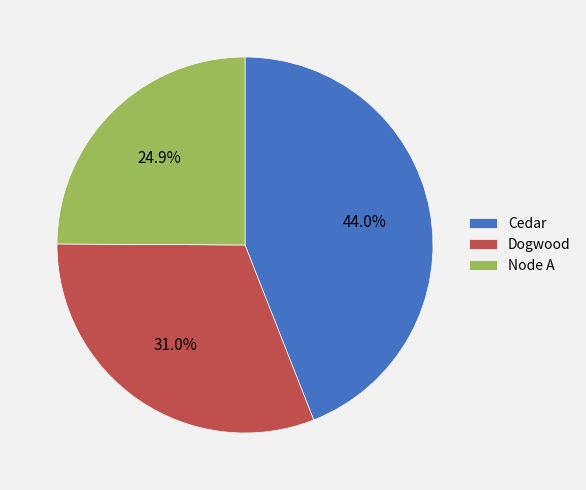

Which category has the biggest portion of the pie?

Cedar